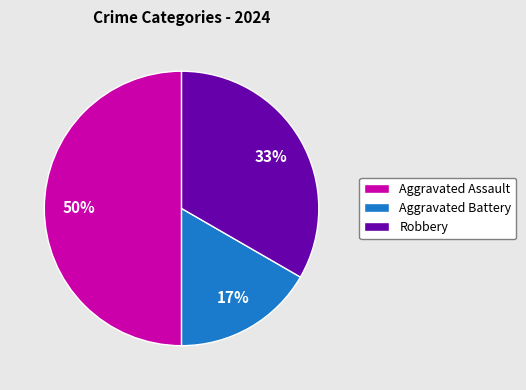

Count the number of slices in the pie.

3